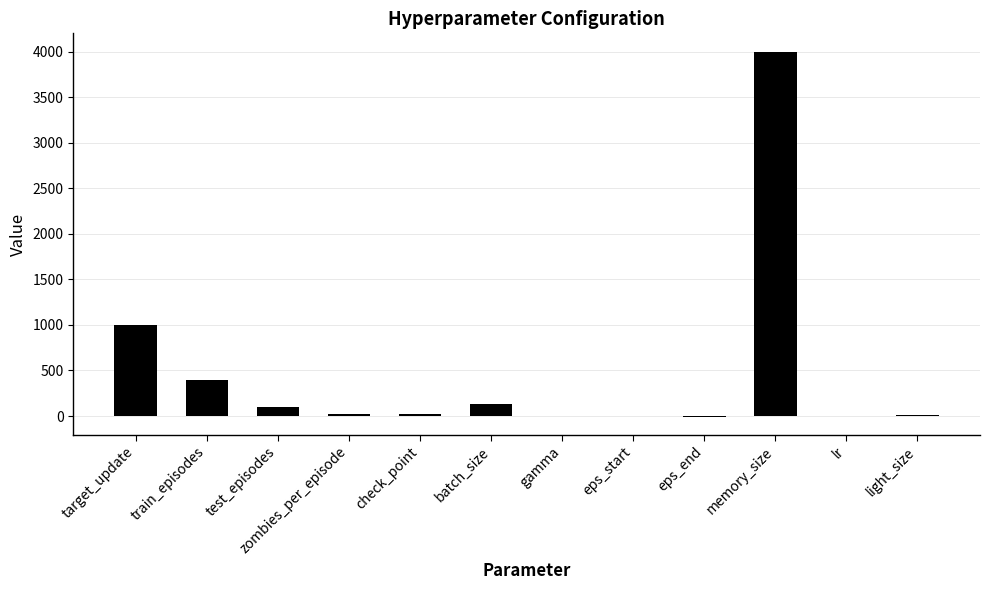

How many distinct data groups are displayed?

1